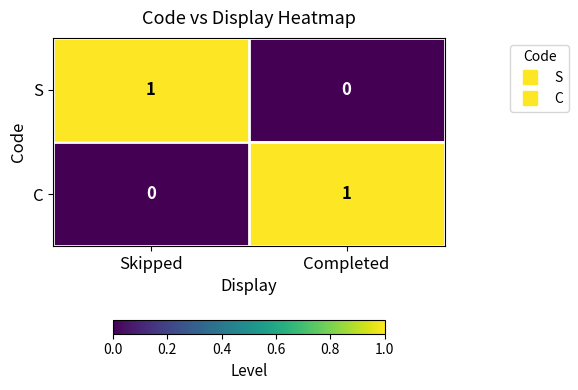

Is the value of C at Completed greater than the value of S at Completed?

Yes